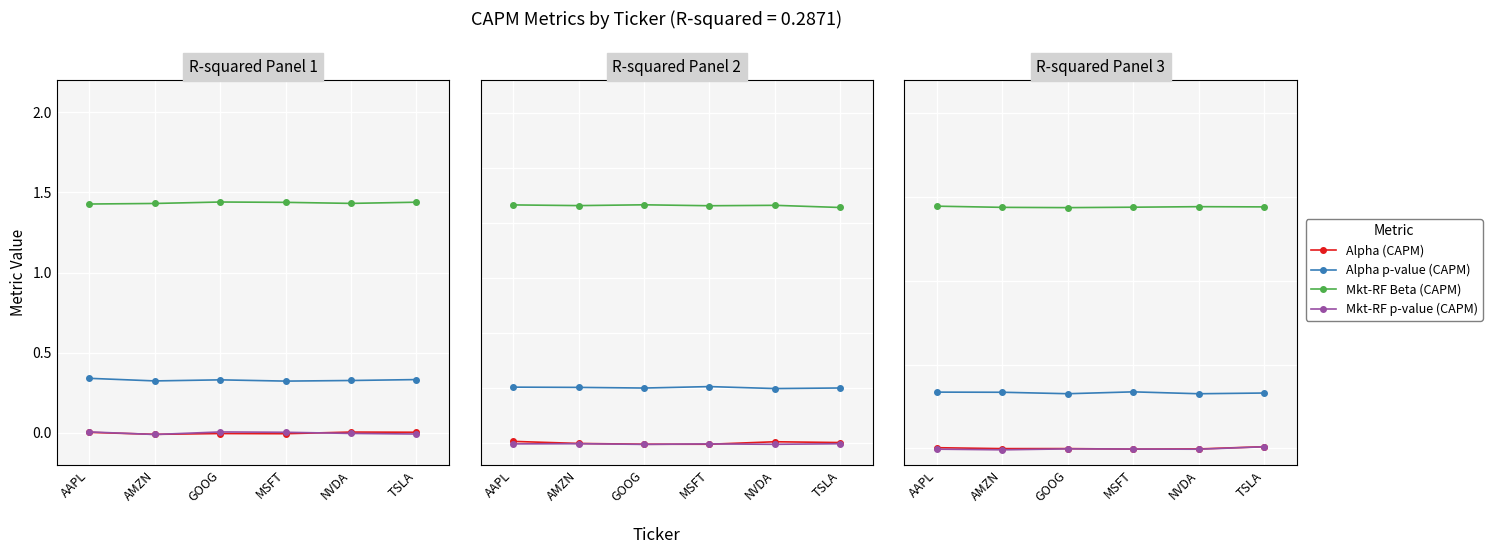

Which has a higher value, AMZN or AAPL?

AAPL